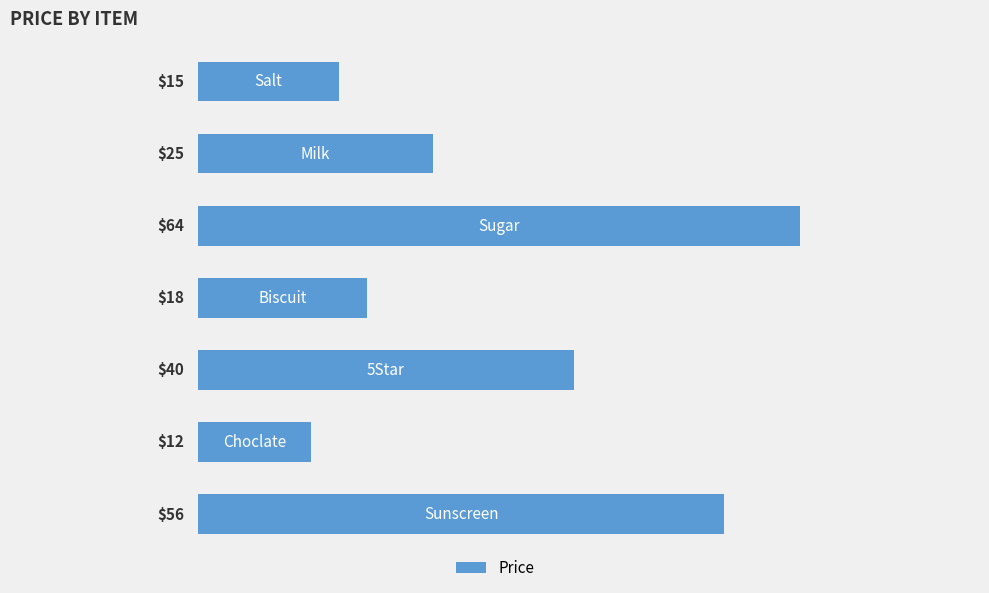

What is the minimum value shown in the chart?

12